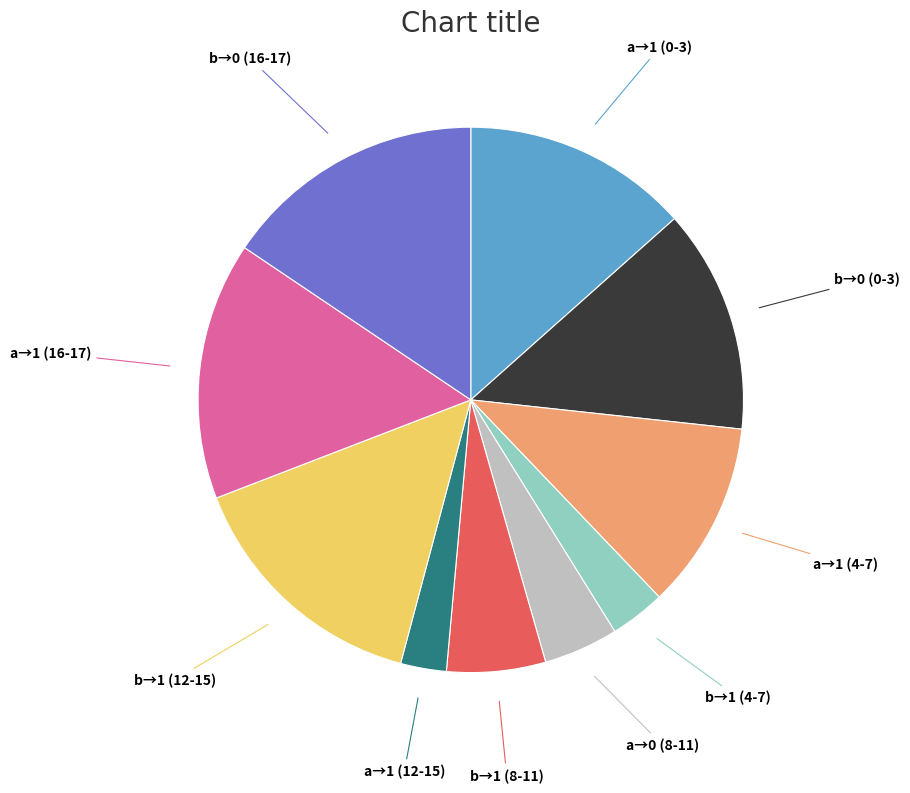

Combined, do b→0 (0-3) and b→1 (4-7) account for over 50%?

No